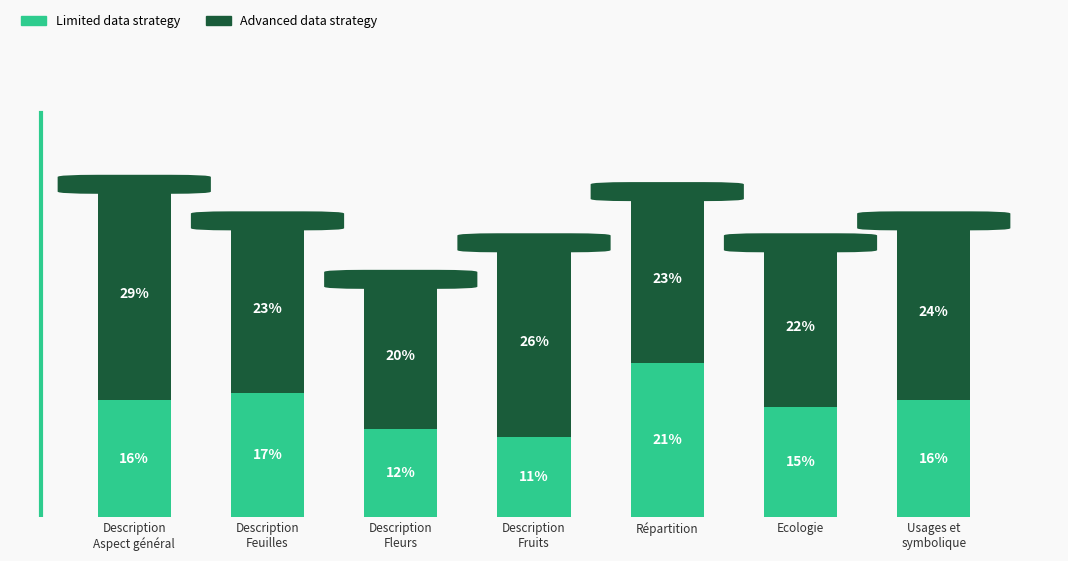

What are all the series names shown in the legend?

Limited data strategy, Advanced data strategy